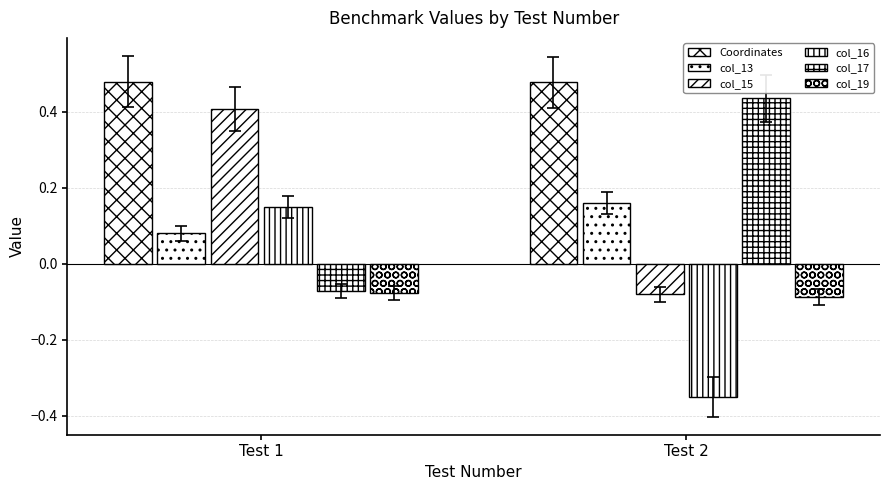

The col_19 series shows -0.1 at Test 2. True or false?

True